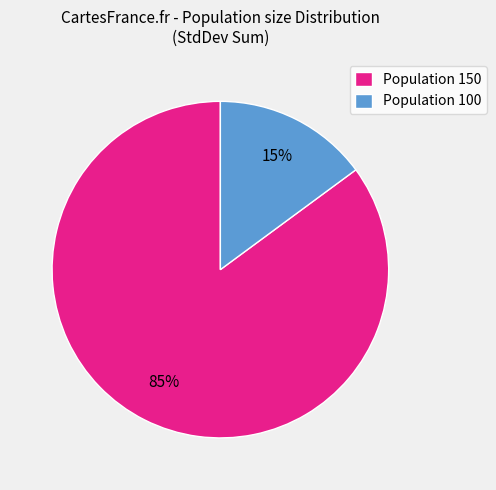

To the nearest percent, what is the average slice percentage?

50%